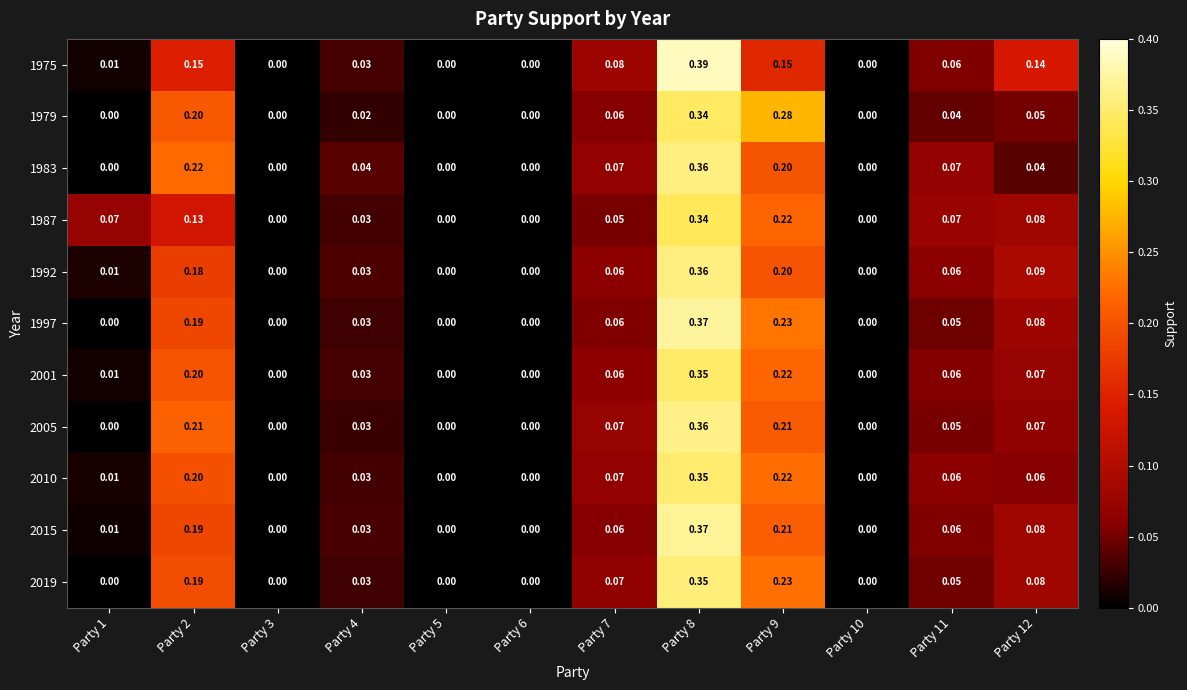

Is the value of 1975 at Party 6 greater than the value of 1983 at Party 12?

No